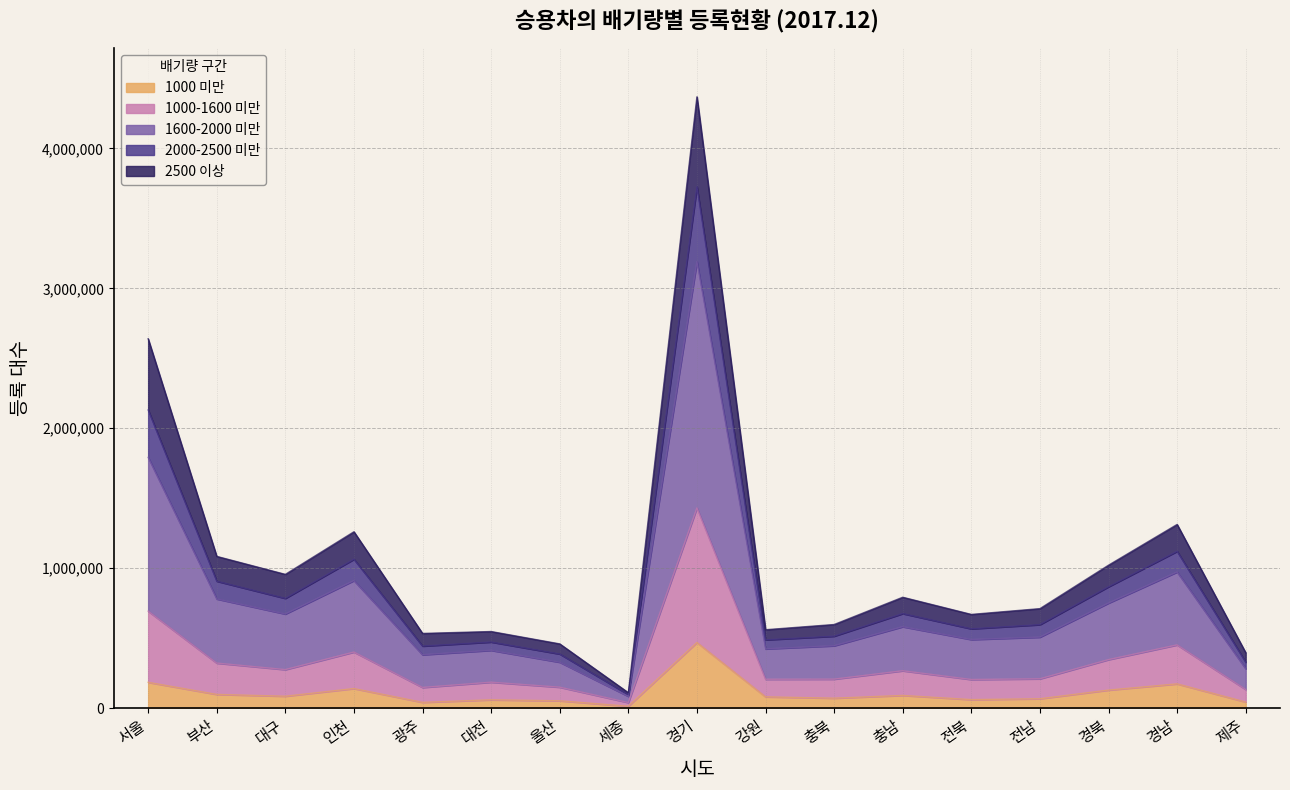

How many interior local peaks does the 1000 미만 series have?

5